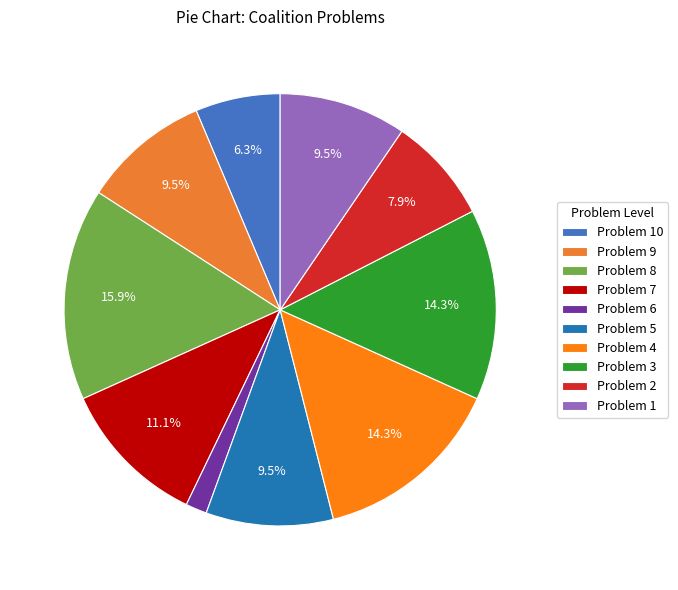

Which category has the smallest portion of the pie?

Problem 6